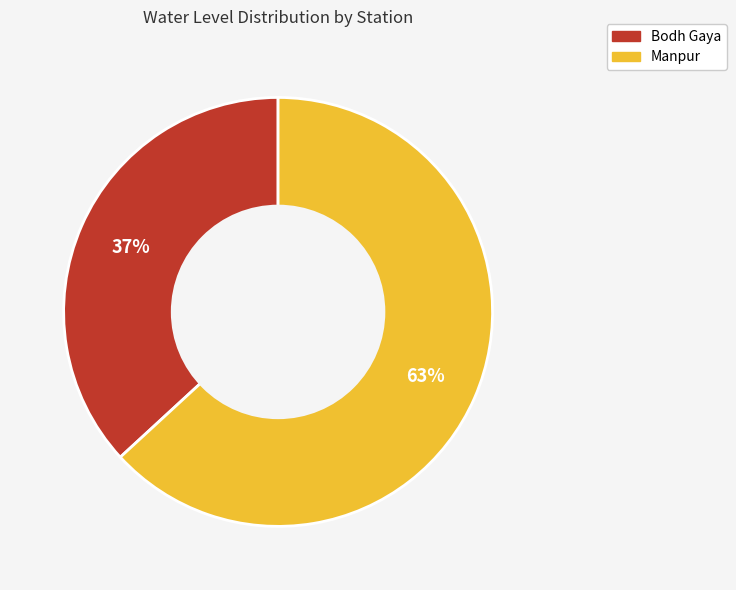

Is there any slice that represents more than half of the pie?

Yes